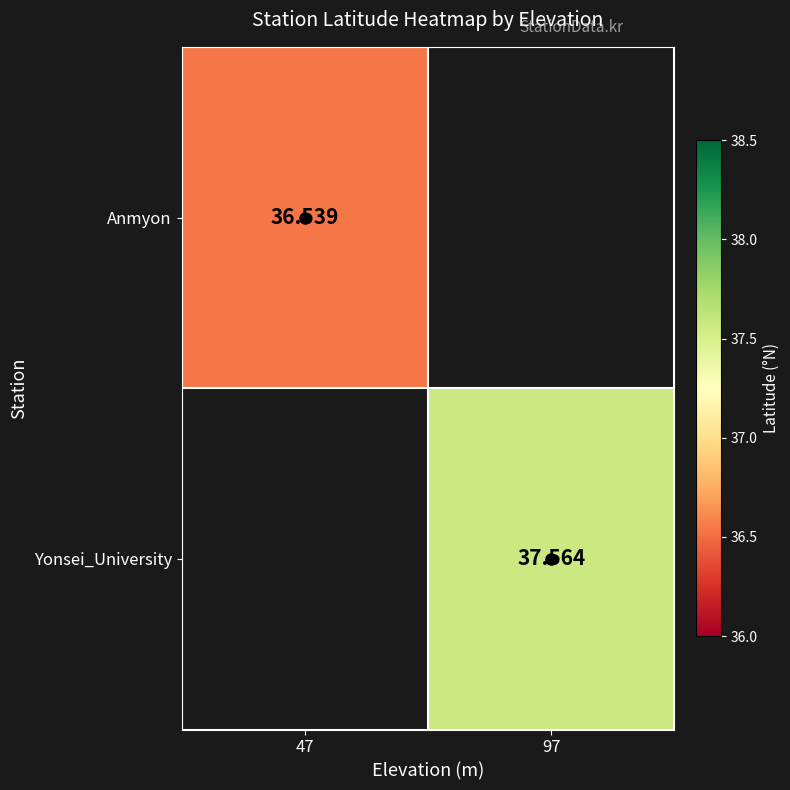

How many distinct data groups are displayed?

2